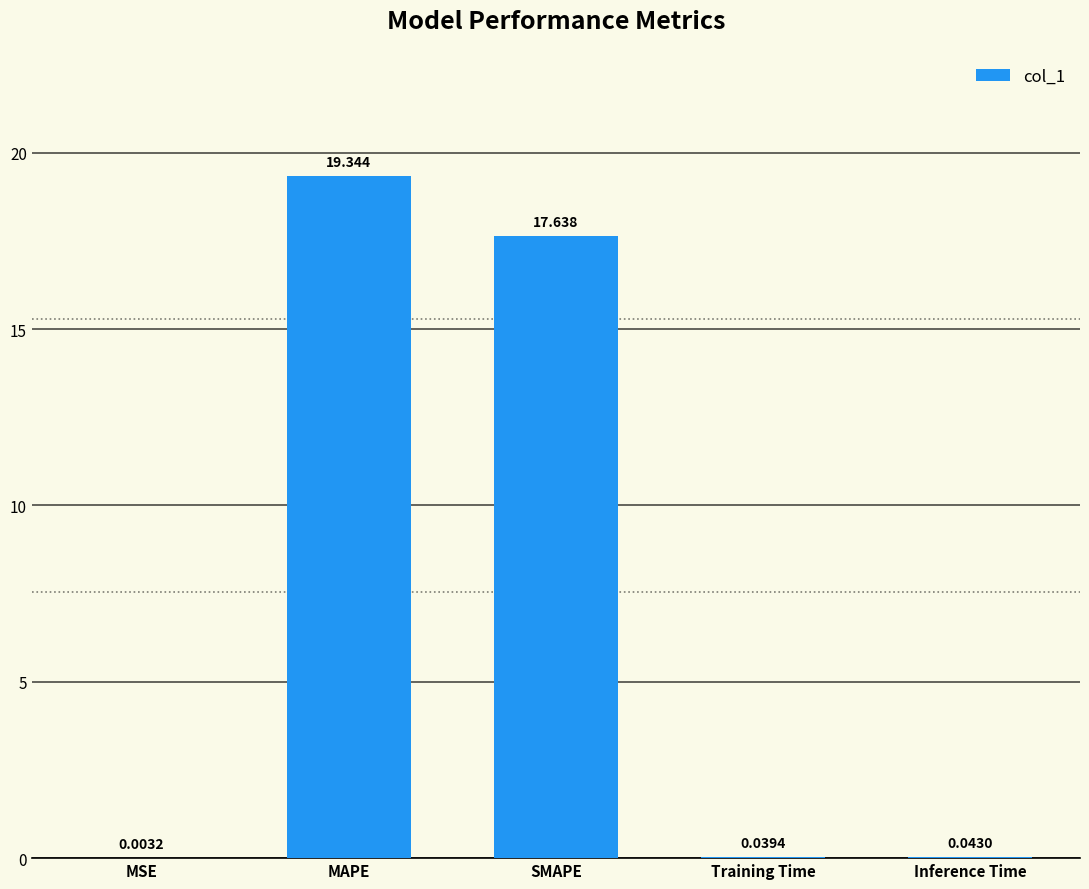

Between Training Time and MSE, which is larger?

Training Time